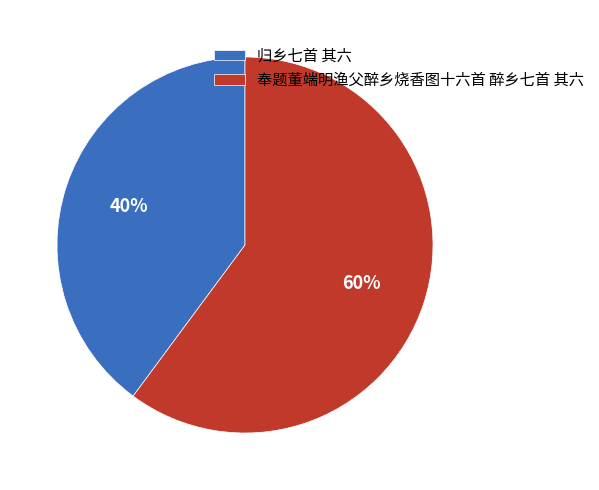

Combined, do 奉题董端明渔父醉乡烧香图十六首 醉乡七首 其六 and 归乡七首 其六 account for over 50%?

Yes